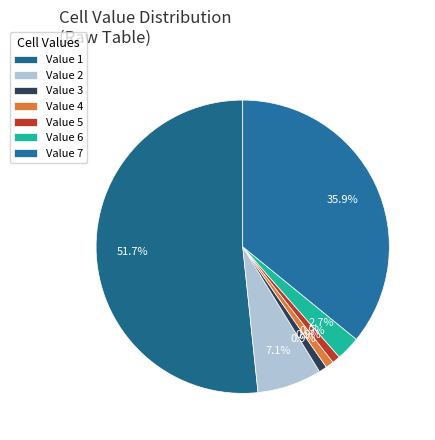

How many segments does this pie chart have?

7